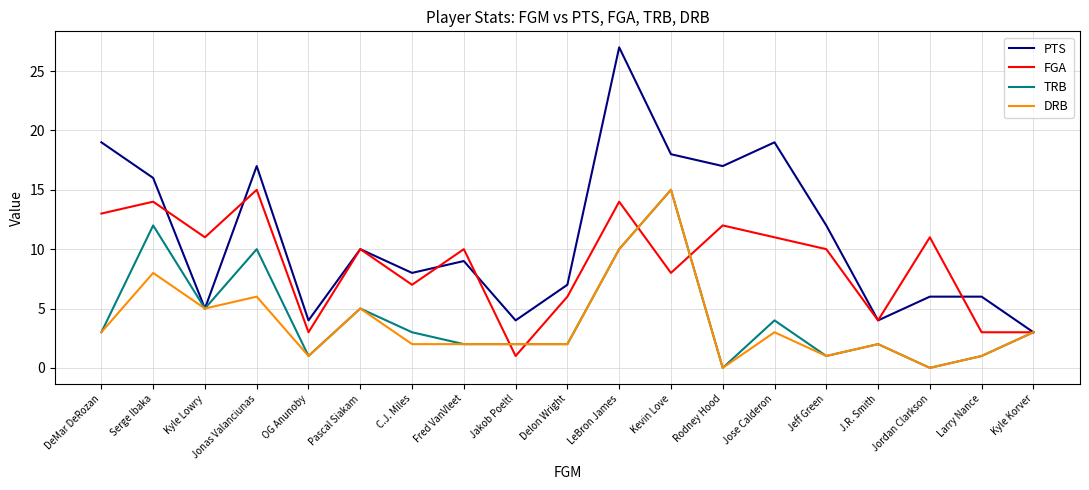

The PTS series shows 6 at Jordan Clarkson. True or false?

True